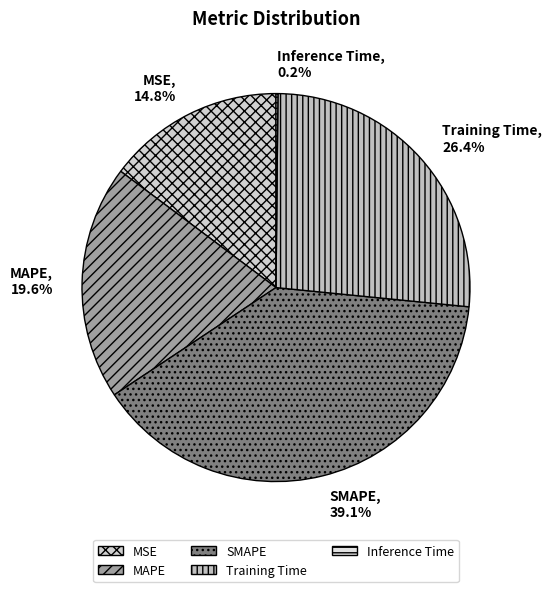

Does Training Time represent more than half of the total?

No